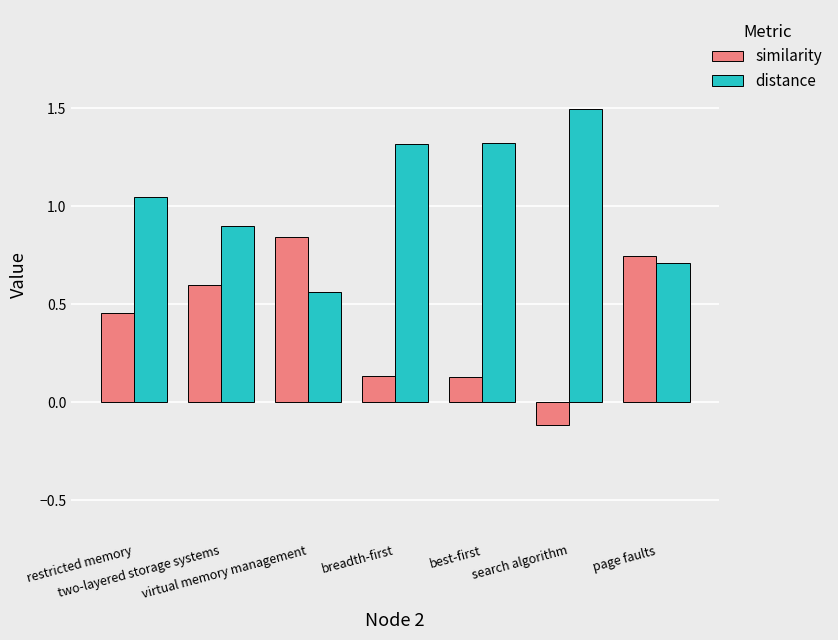

What position from the right is best-first?

3